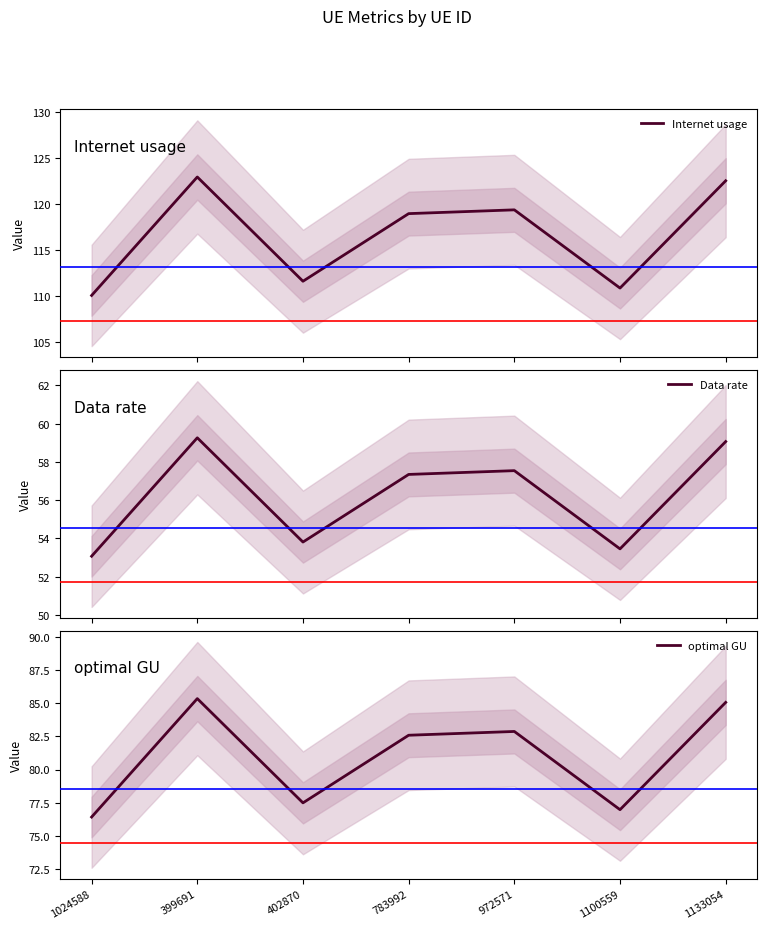

True or false: Internet usage has a value of 158.2 at 1100559.

False